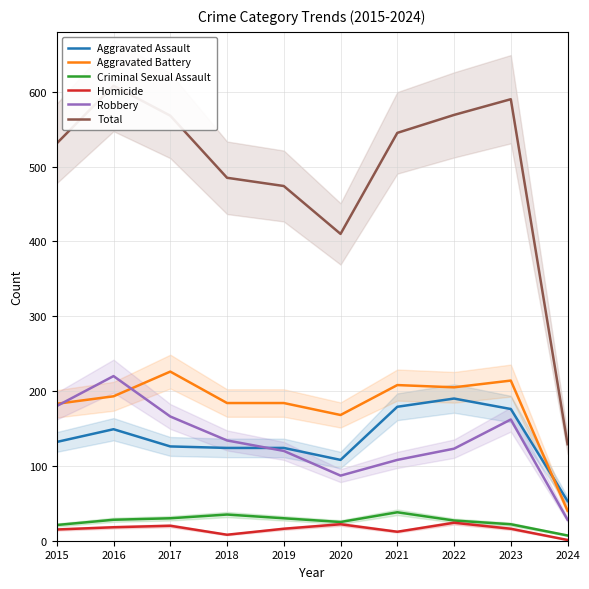

What is the average value of the Aggravated Assault series?

136